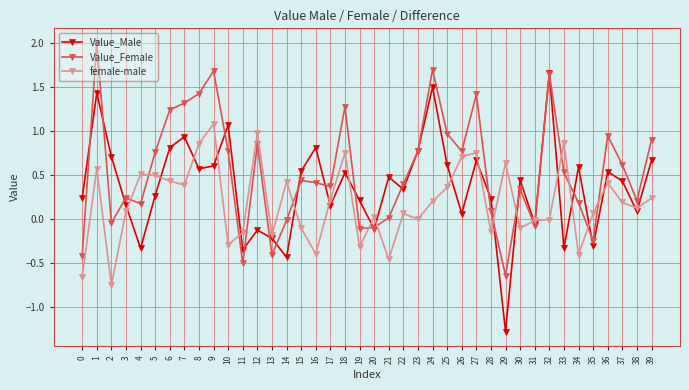

What is the difference between the maximum and minimum values in the Value_Male series?

2.9